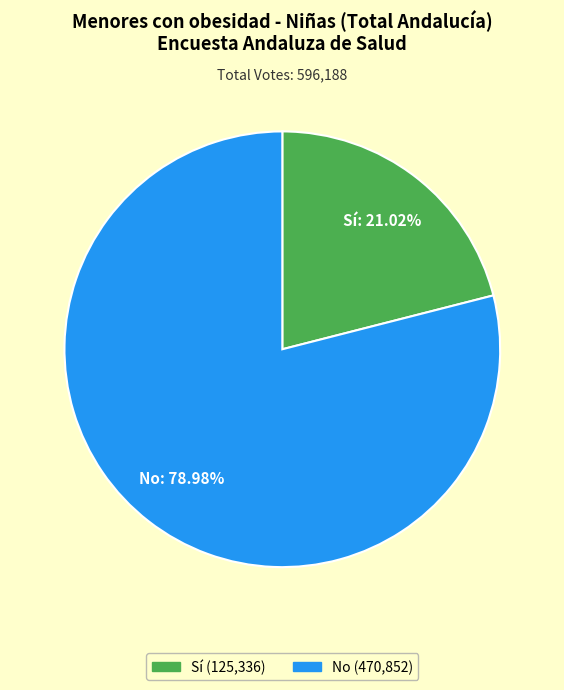

To the nearest percent, what is the difference between the Sí and No slice percentages?

58%